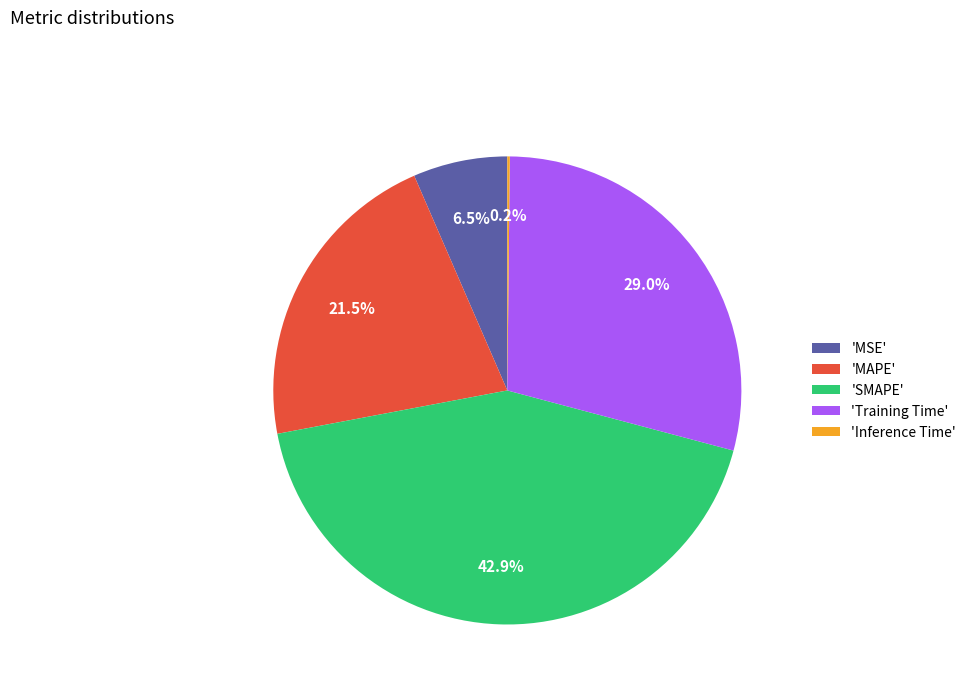

Which category has the biggest portion of the pie?

'SMAPE'